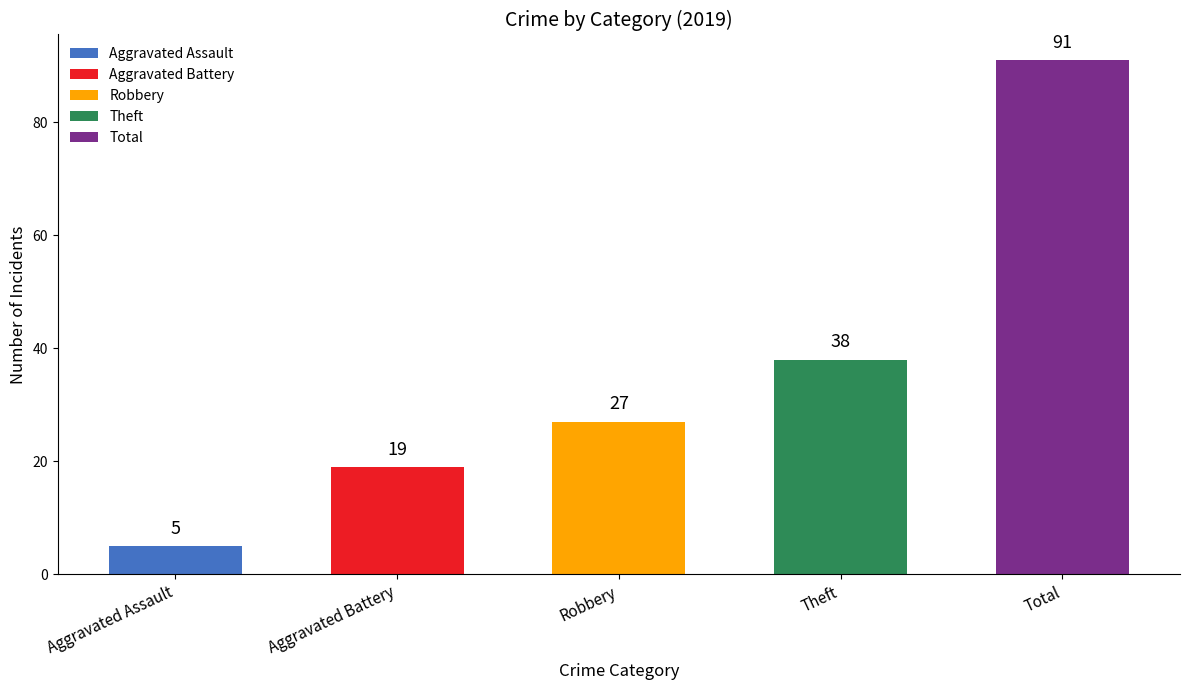

Are the bars horizontal?

No